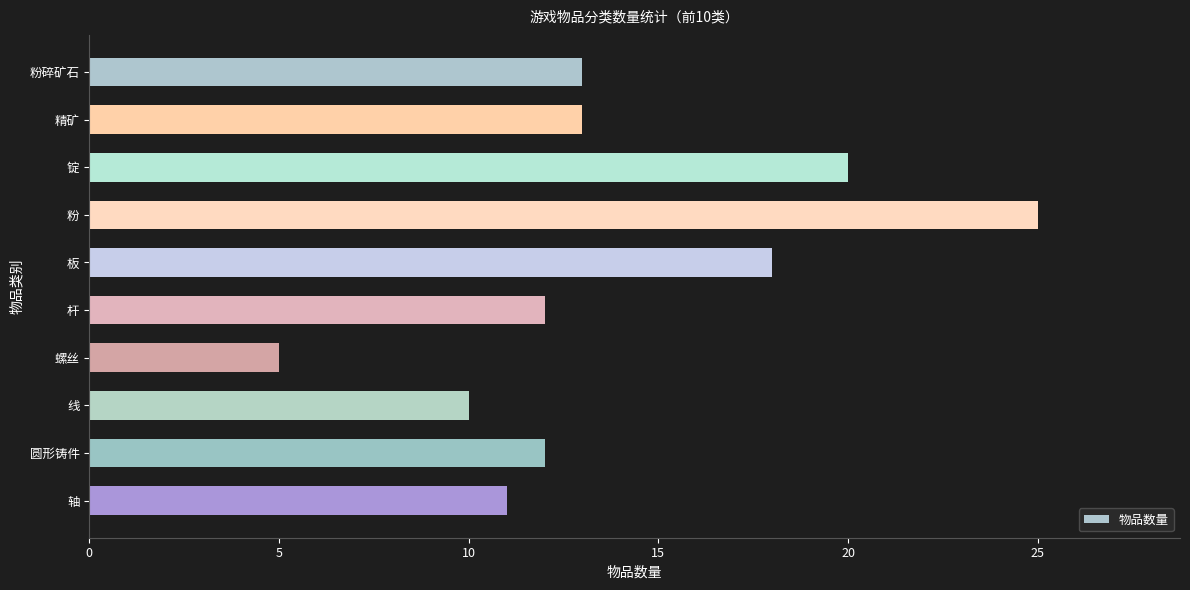

Is it true that the value at 圆形铸件 is 5?

False